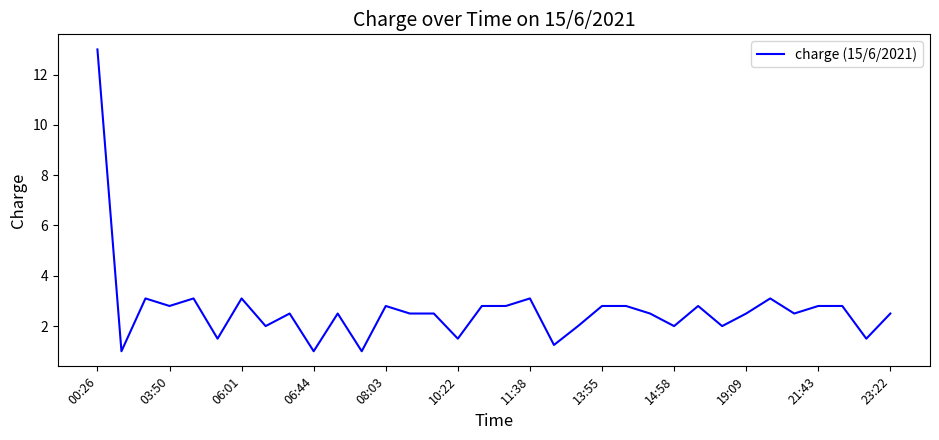

What is the difference between the maximum and minimum values?

12.0